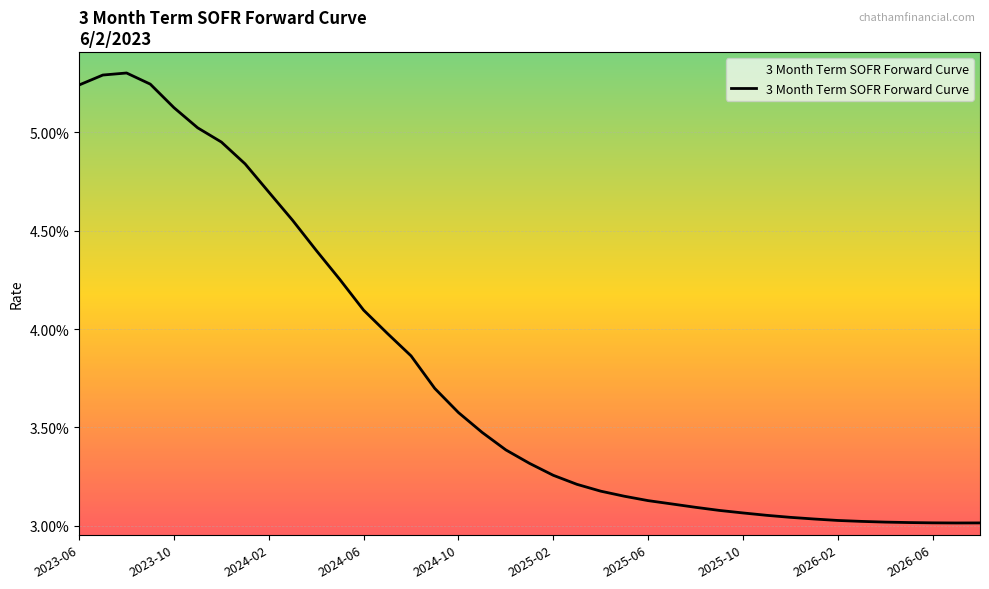

How many points are higher than both their immediate neighbors (excluding endpoints)?

1